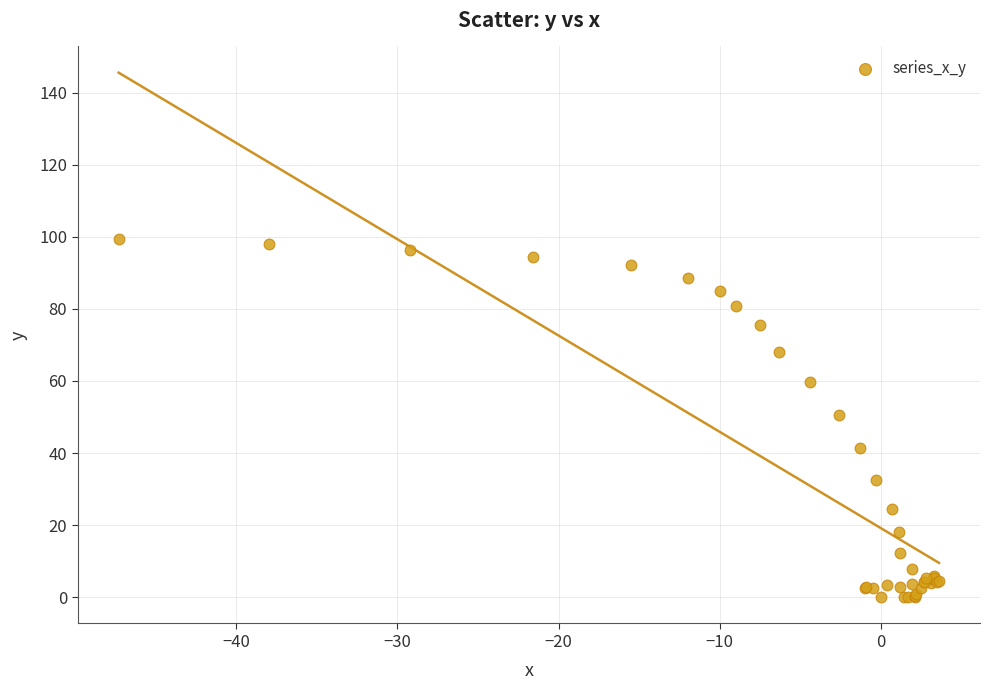

What Y value in the scatter plot is closest to 49?

50.7